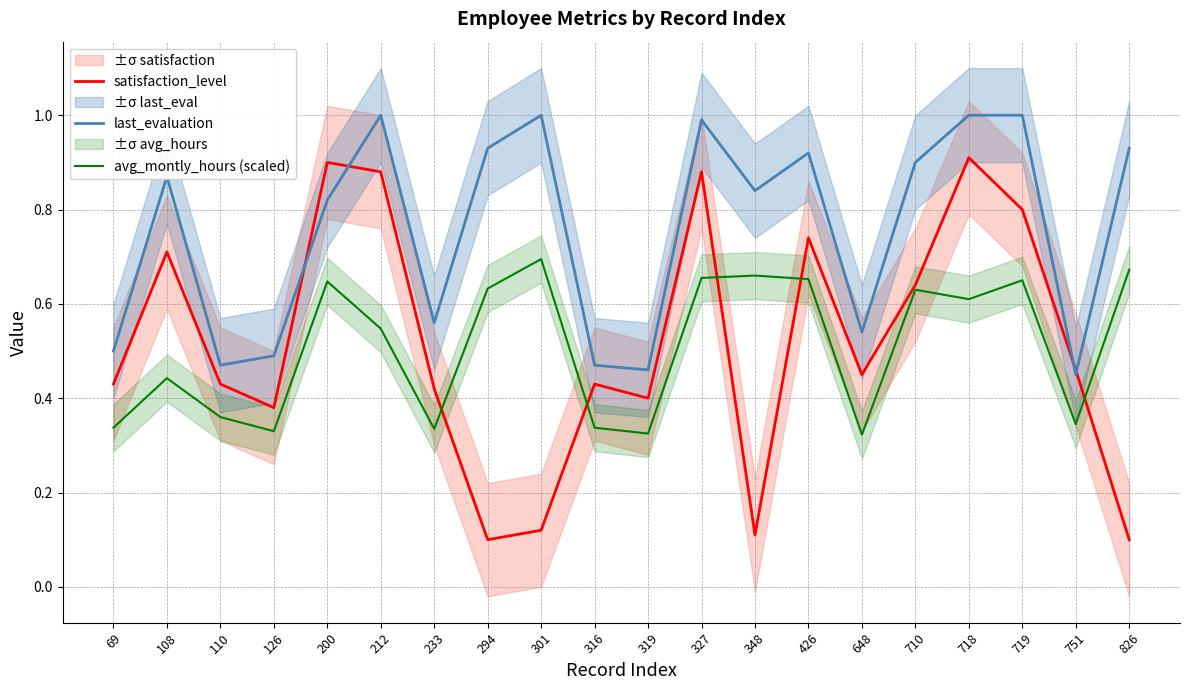

Where do satisfaction_level and avg_montly_hours (scaled) first cross each other?

233 and 294